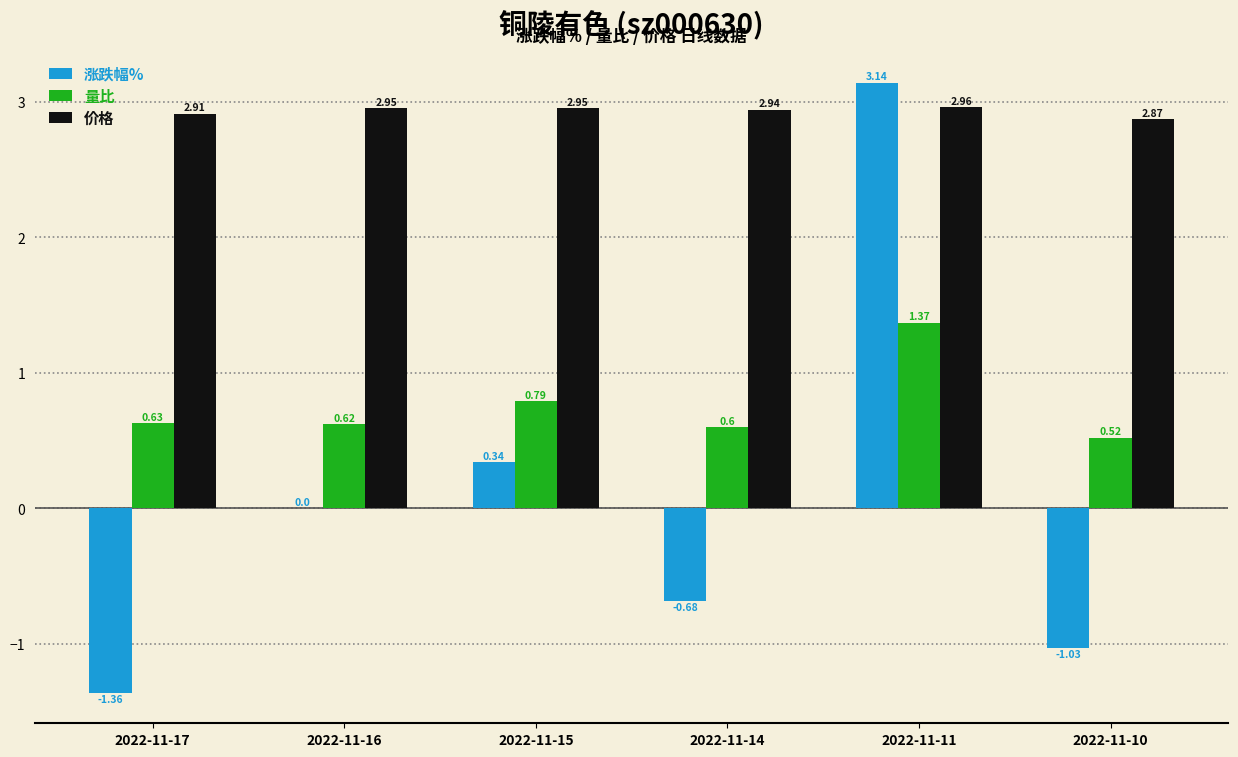

How many categories are shown in the chart?

6